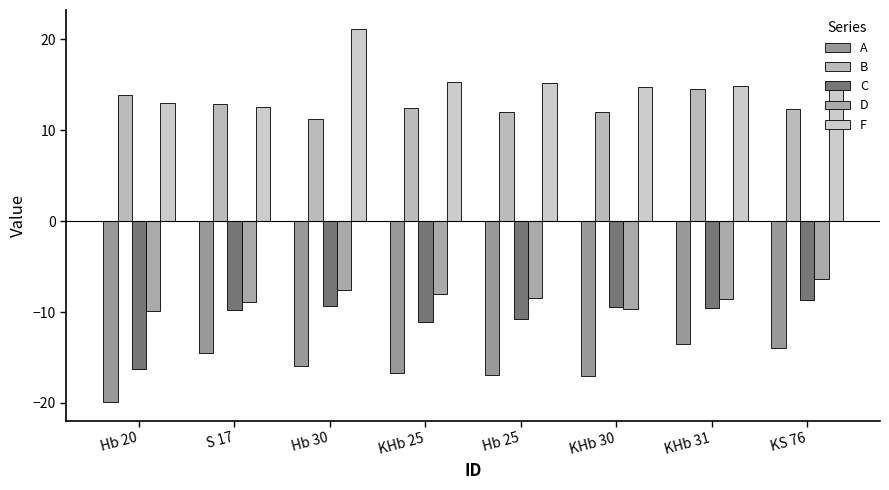

What is the label of the 7th bar from the left?

KHb 31